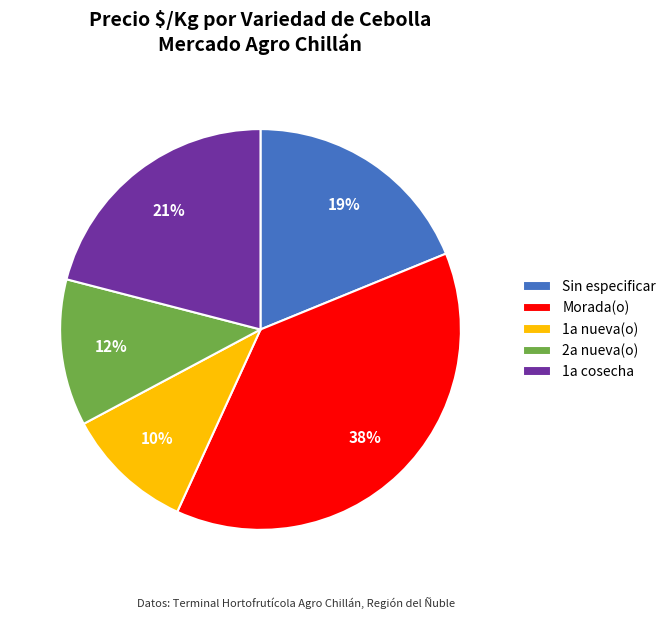

Which category has the biggest portion of the pie?

Morada(o)